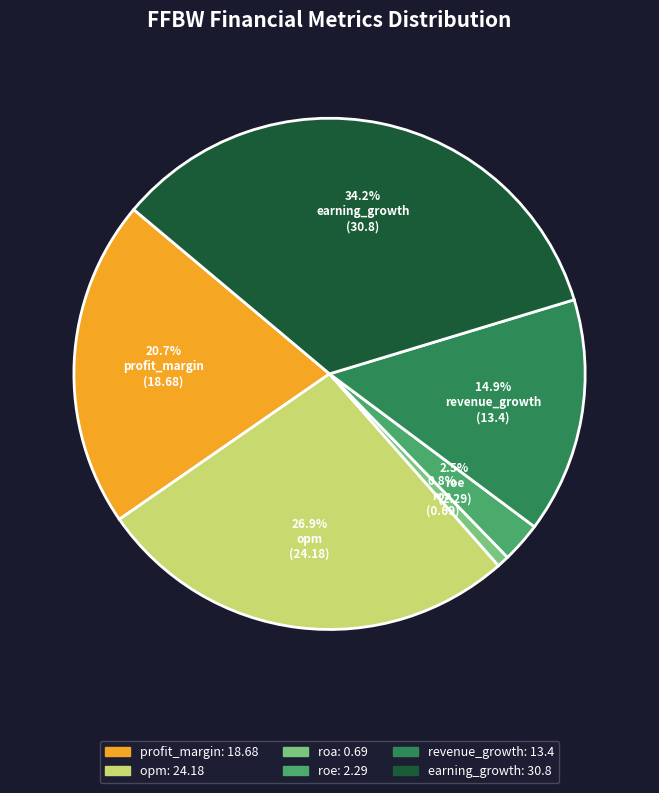

Is it true that profit_margin is 21% of the pie?

True